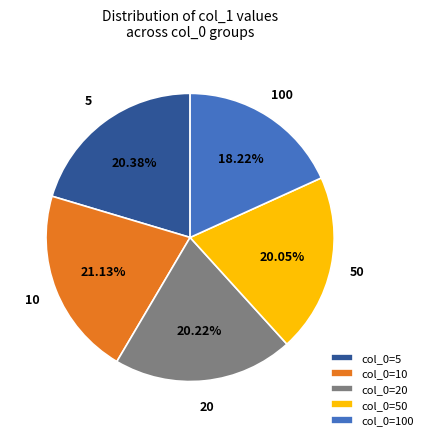

Does any single category account for the majority?

No